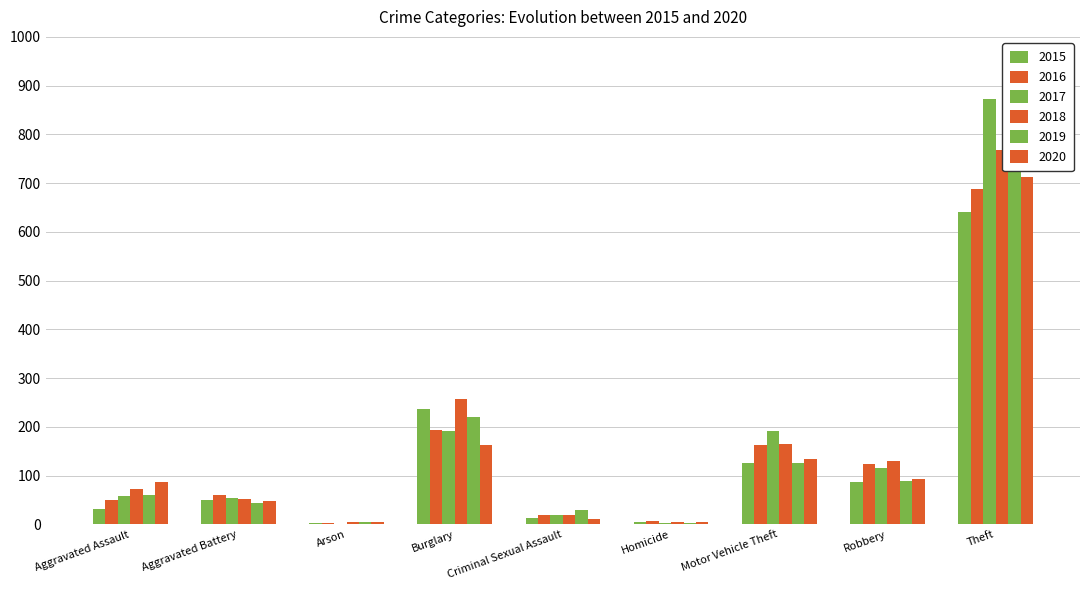

Which series has the widest spread of values?

2017